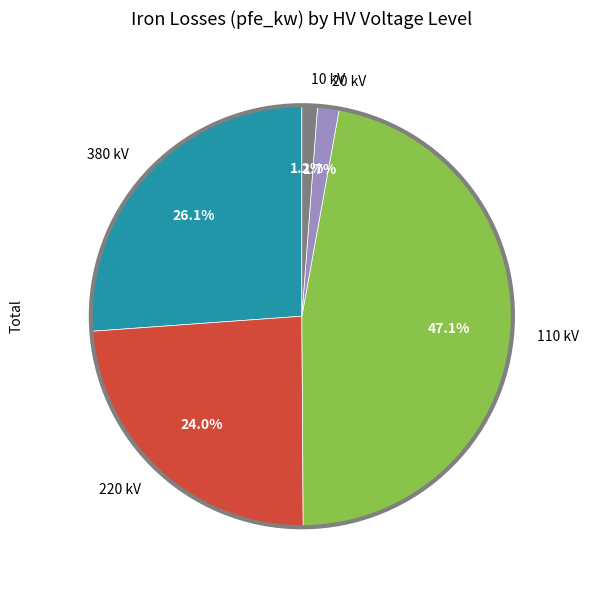

Which slice is the largest?

110 kV